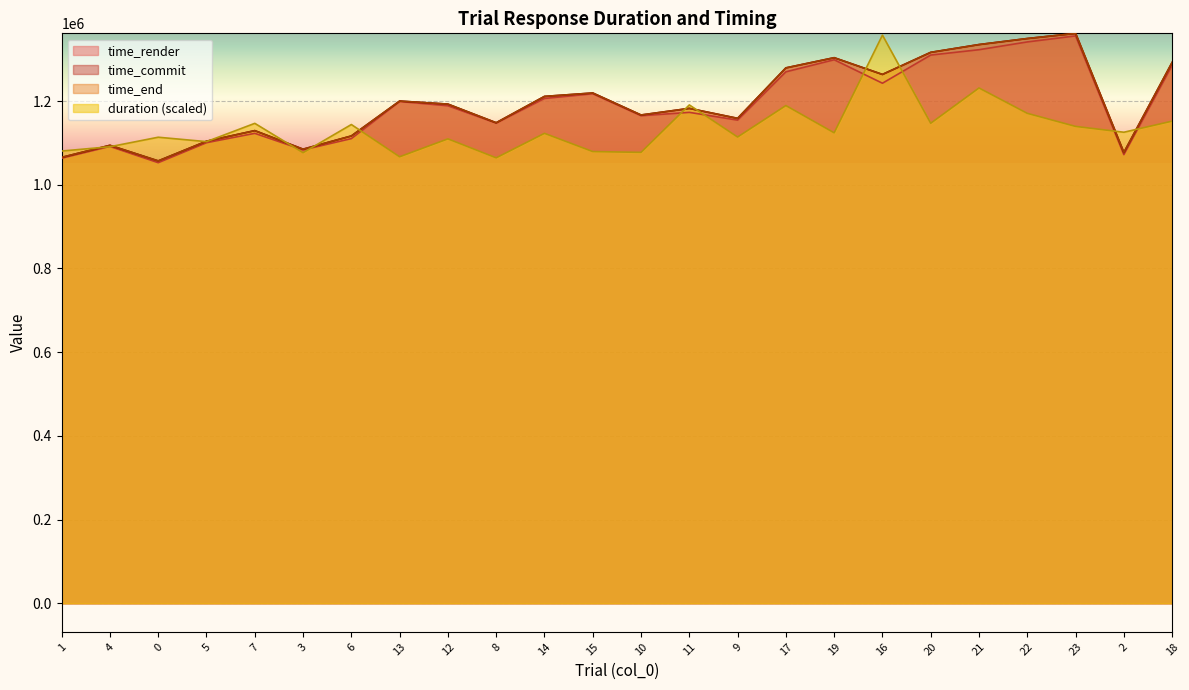

List the series in order of their peak value, highest first.

time_commit, time_end, duration, time_render